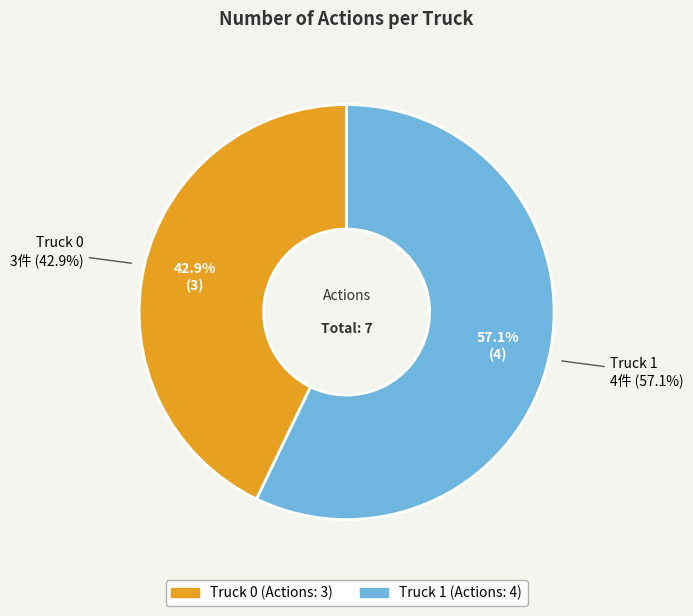

Combined, what portion of the pie is Truck 1 and Truck 0?

100.0%